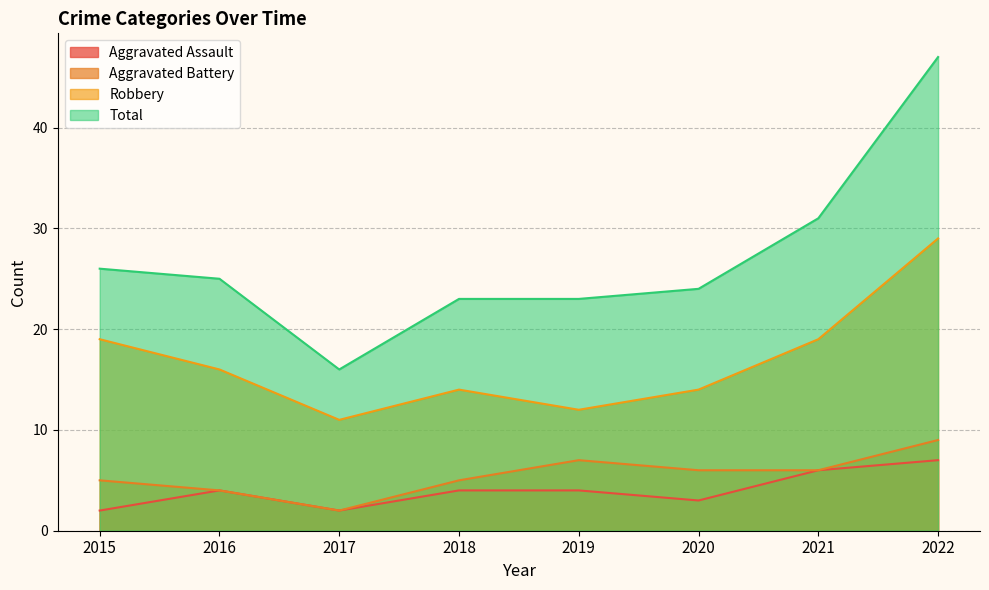

At which category is the sum across all series the highest?

2022